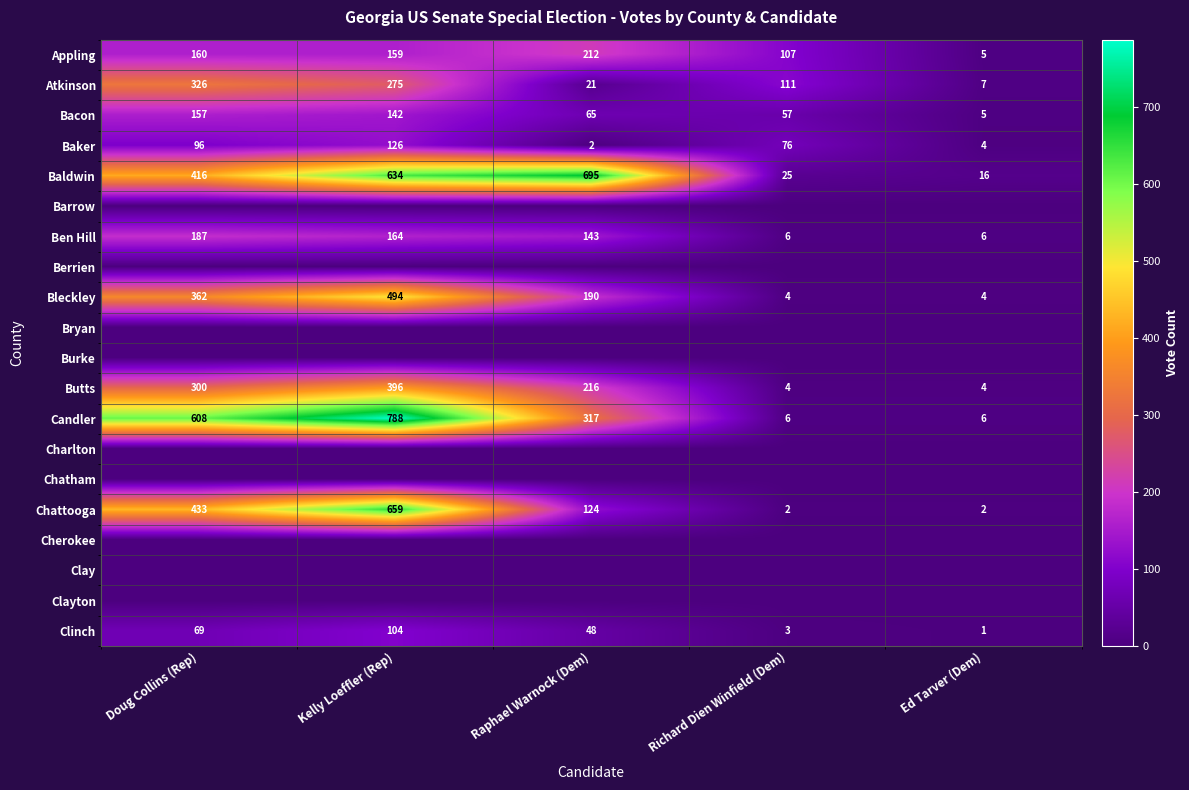

Count the number of categories in the chart.

5